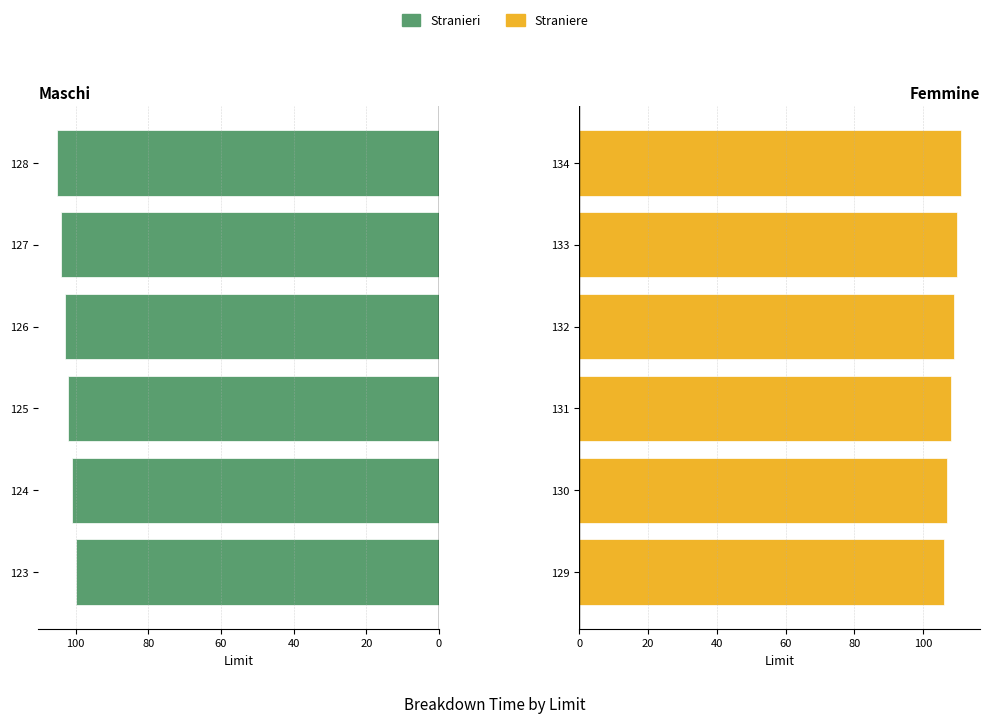

Which series changed the most between 80 and 100?

Stranieri